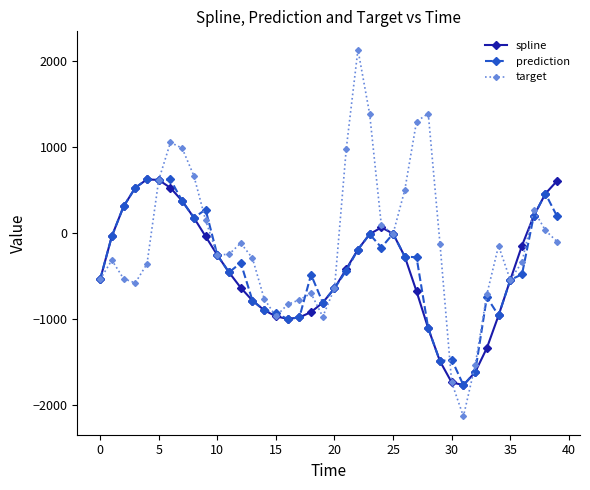

Which series has the widest spread of values?

target